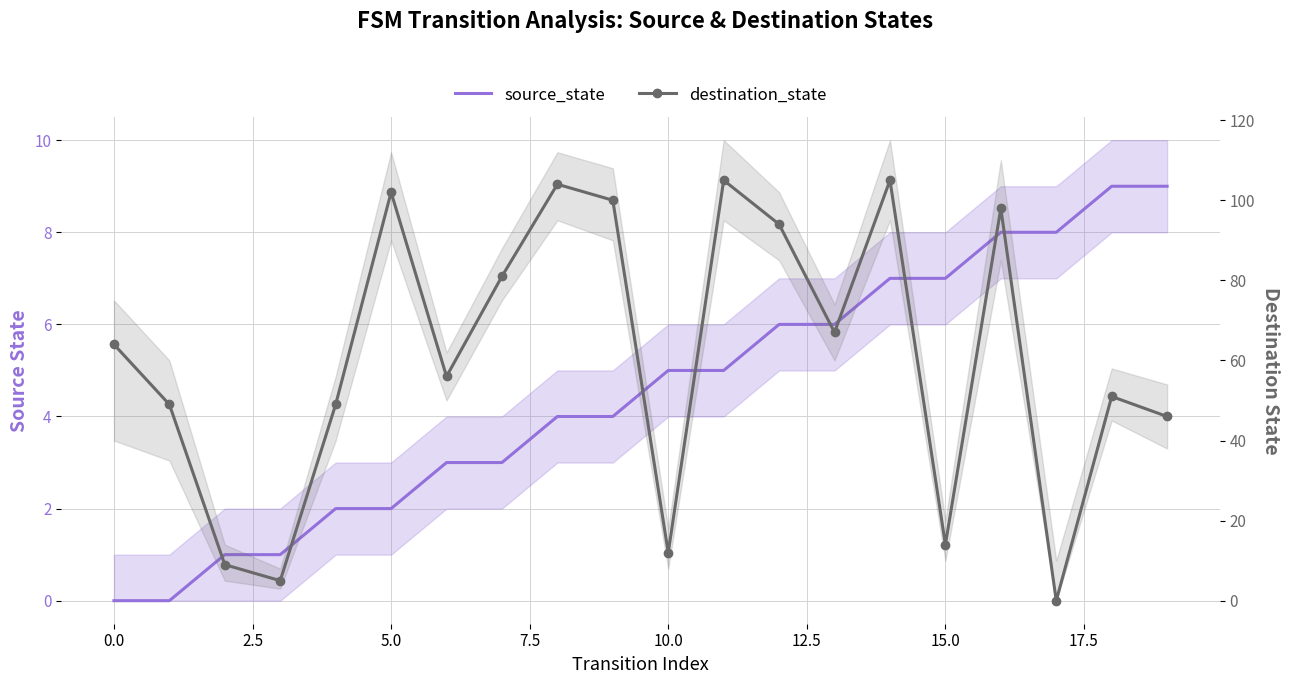

Between which two adjacent categories do source_state and destination_state first intersect?

16 and 17